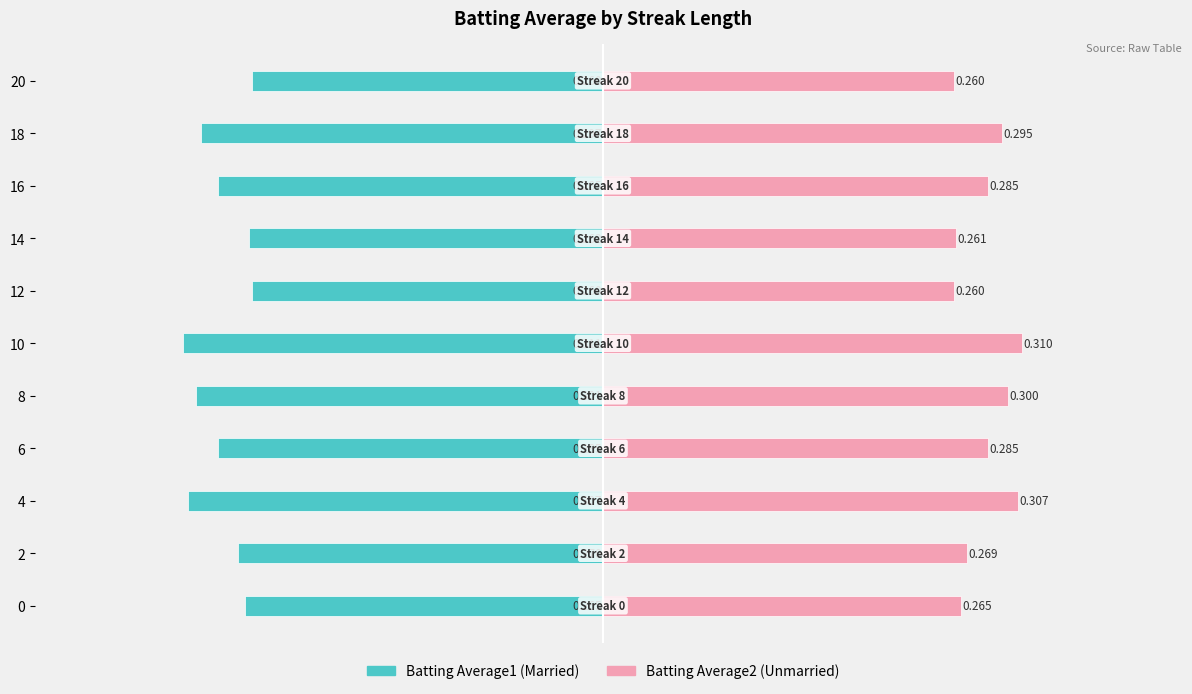

Between 6 and 20, which is larger?

20